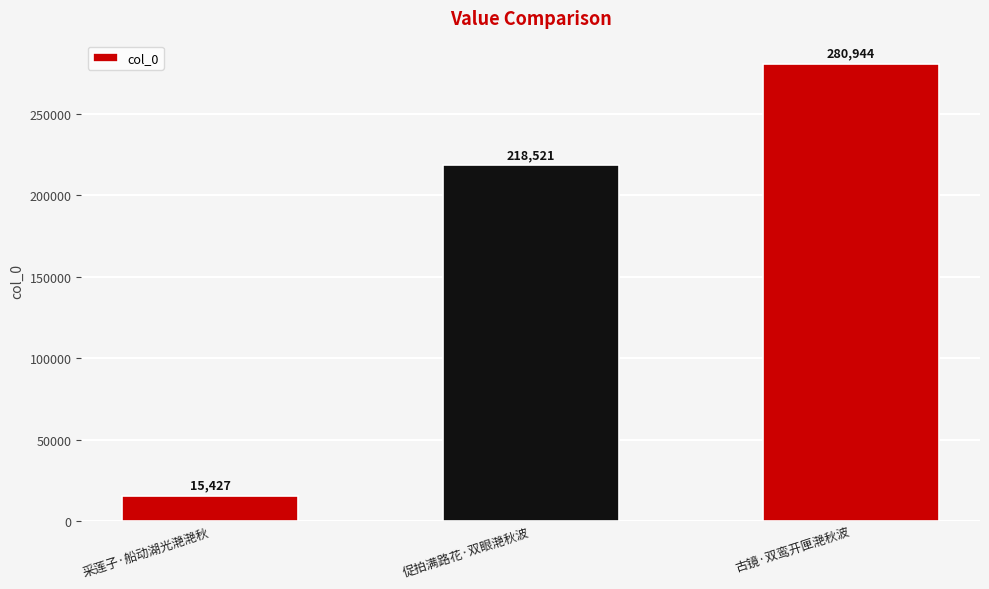

At which label is the value closest to 148185?

促拍满路花·双眼滟秋波